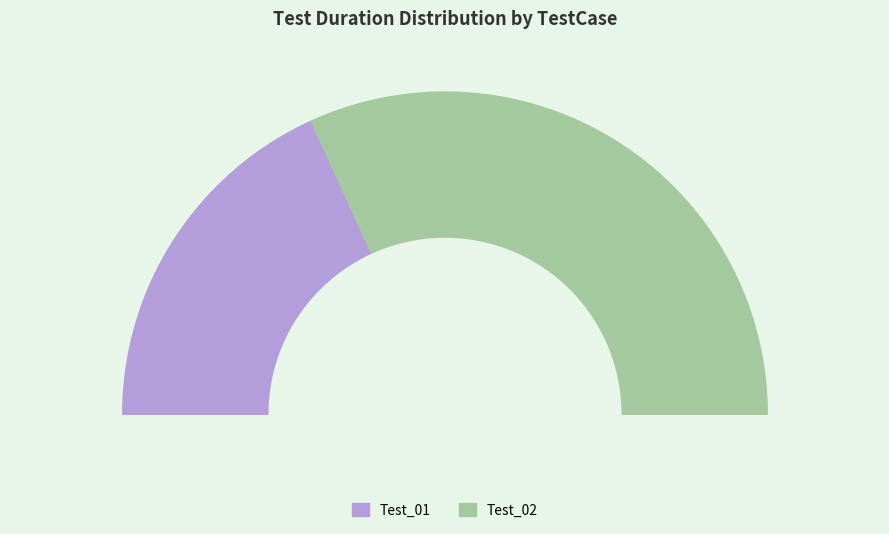

What is the largest slice in the pie chart?

Test_02